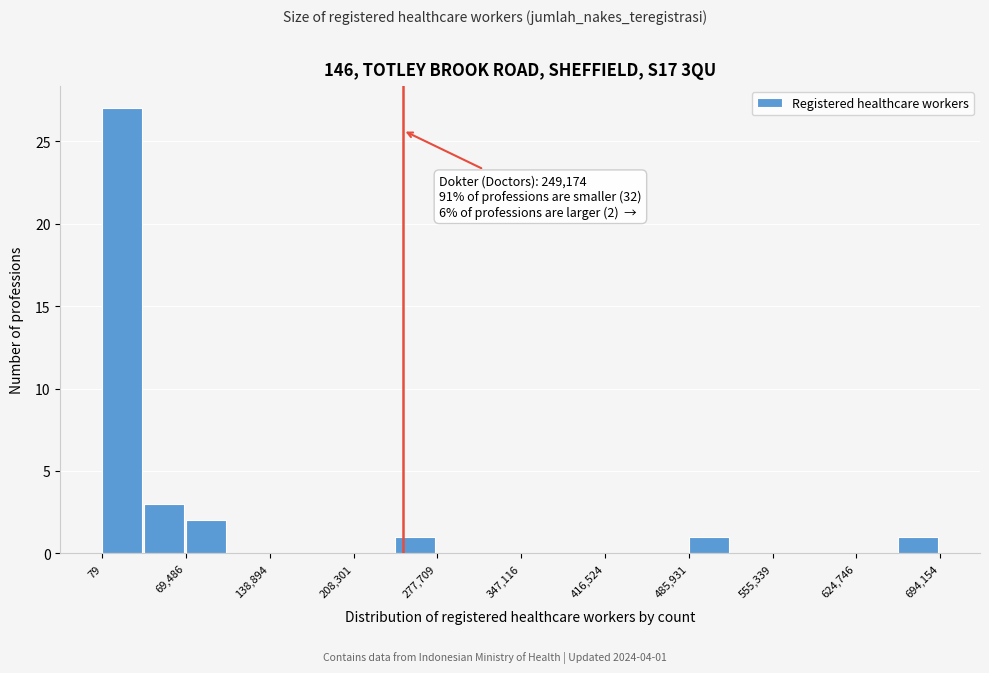

Around what value on the x-axis is the tallest bar? Give the approximate position of its centre, as read against the axis.

20000